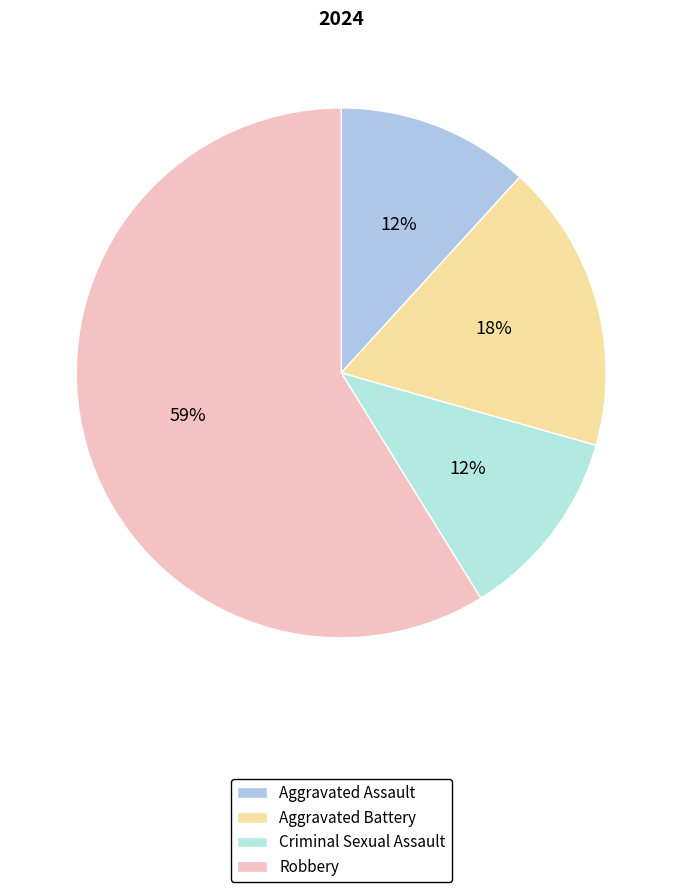

The Aggravated Battery slice represents 18% of the pie. True or false?

True